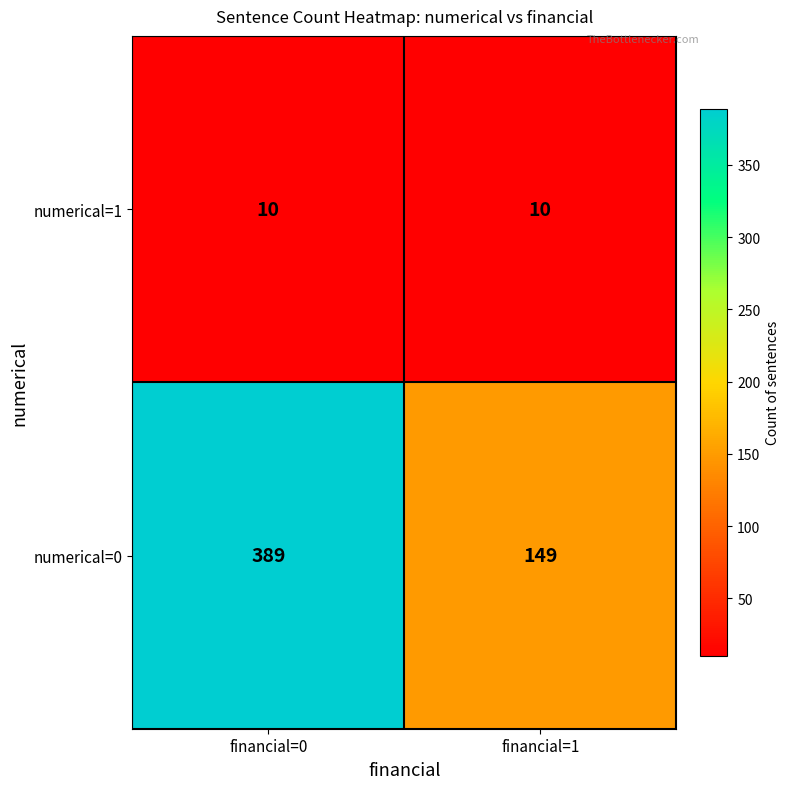

What is the sum of all numerical=1 values?

20